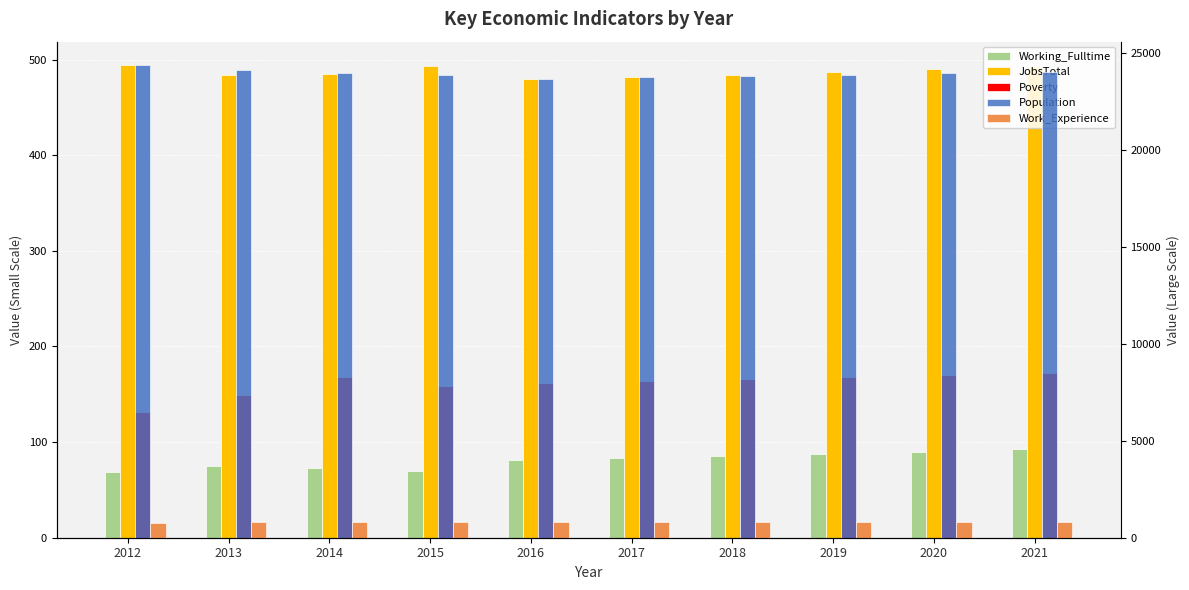

Reading right to left, list all the values displayed in this chart.

Working_Fulltime: 2021=93	2020=90	2019=88	2018=85	2017=83	2016=81	2015=70	2014=73	2013=75	2012=69
JobsTotal: 2021=492	2020=490	2019=487	2018=484	2017=482	2016=480	2015=493	2014=485	2013=484	2012=494
Poverty: 2021=172	2020=170	2019=168	2018=166	2017=164	2016=162	2015=159	2014=168	2013=149	2012=131
Population: 2021=24006	2020=23941	2019=23875	2018=23810	2017=23746	2016=23657	2015=23873	2014=23977	2013=24131	2012=24353
Work_Experience: 2021=799	2020=797	2019=795	2018=793	2017=792	2016=790	2015=786	2014=789	2013=785	2012=775